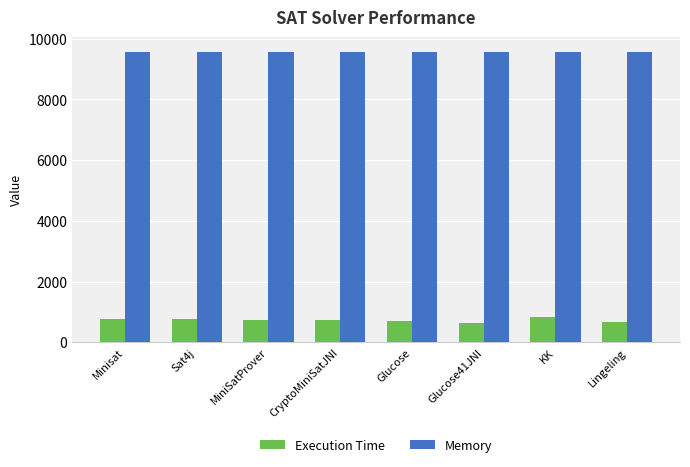

Is it true that Memory equals 13944 at MiniSatProver?

False